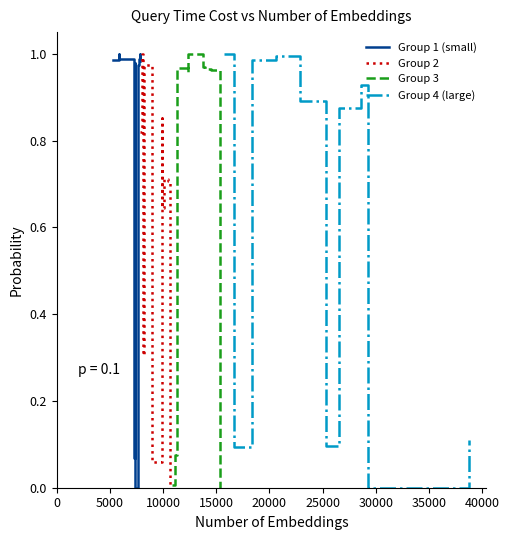

What is the maximum value for Group 3?

1.0